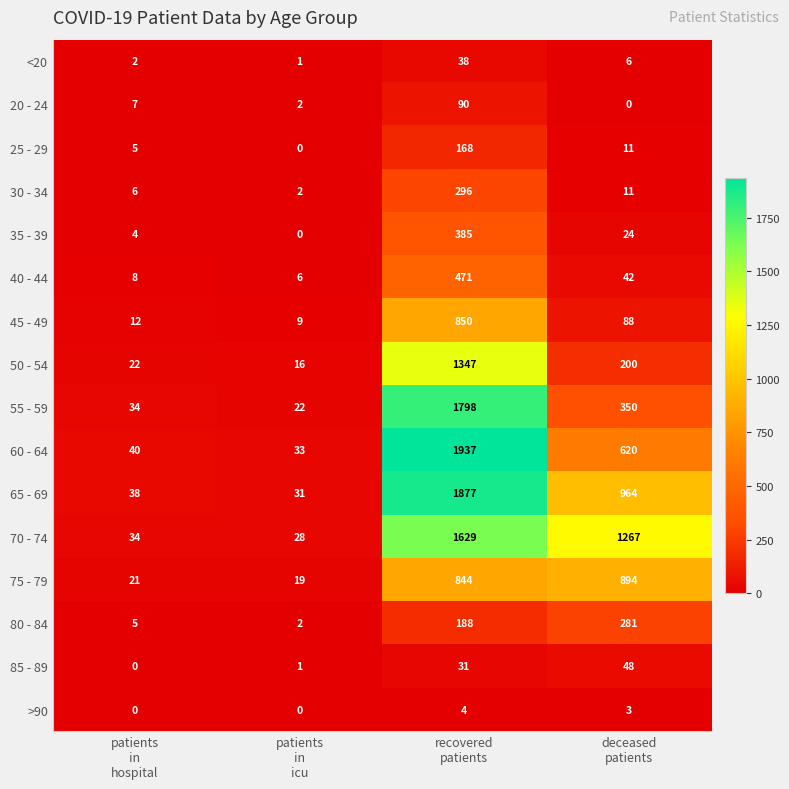

How many series are shown in this chart?

16